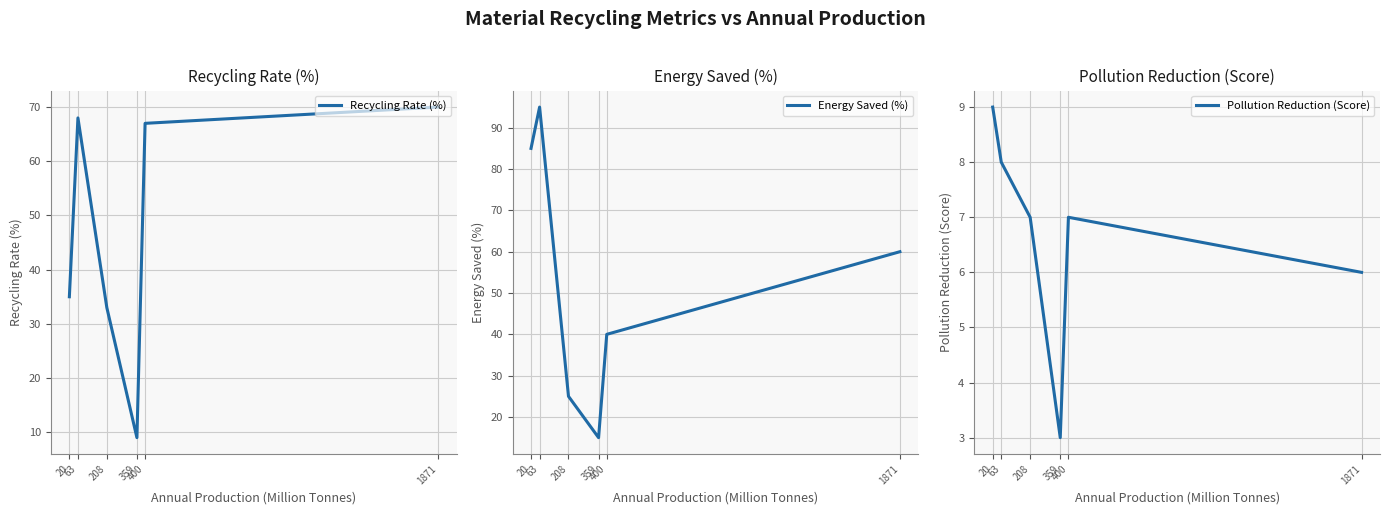

Which category has the lowest value across all series?

359